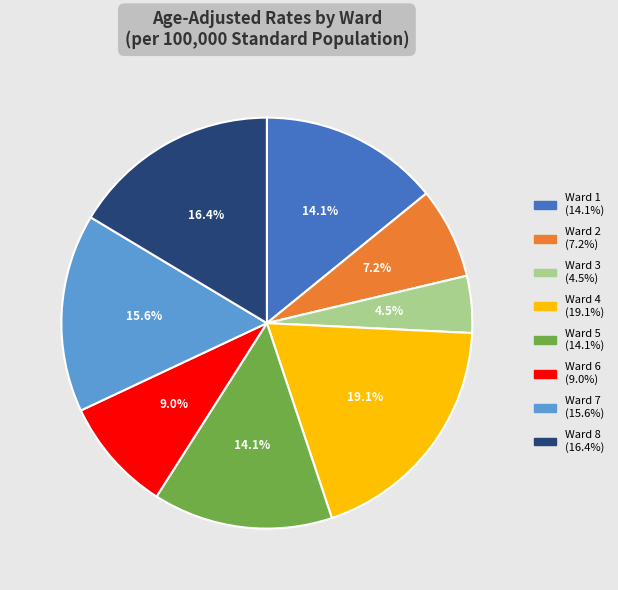

Which slice is the smallest?

Ward 3